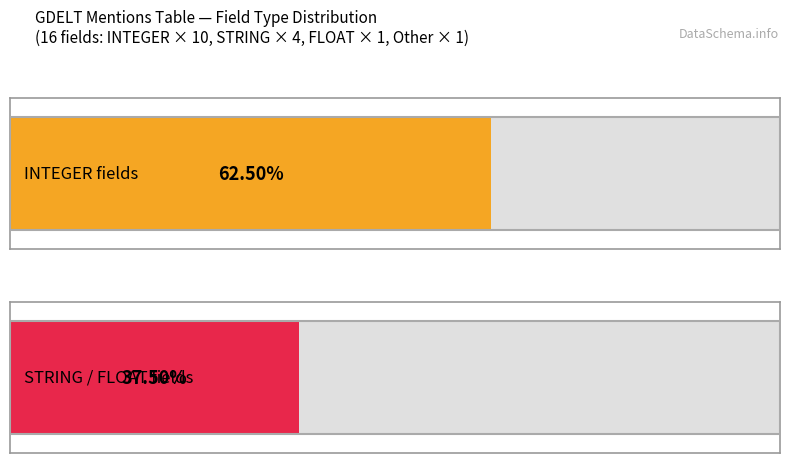

How many series are shown in this chart?

2